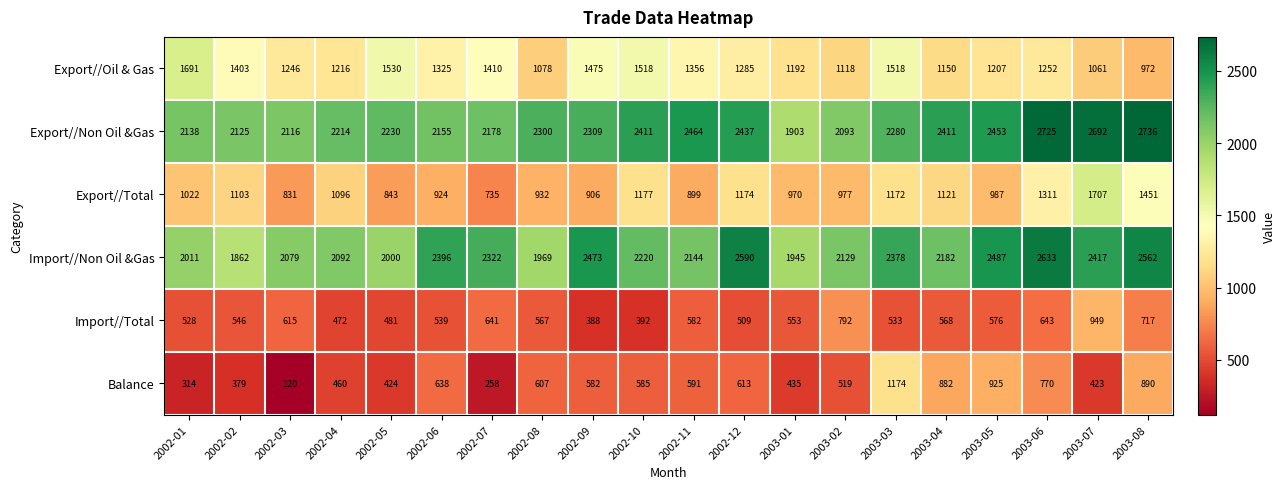

List the series in order of their peak value, lowest first.

Import//Total, Balance, Export//Oil & Gas, Export//Total, Import//Non Oil &Gas, Export//Non Oil &Gas